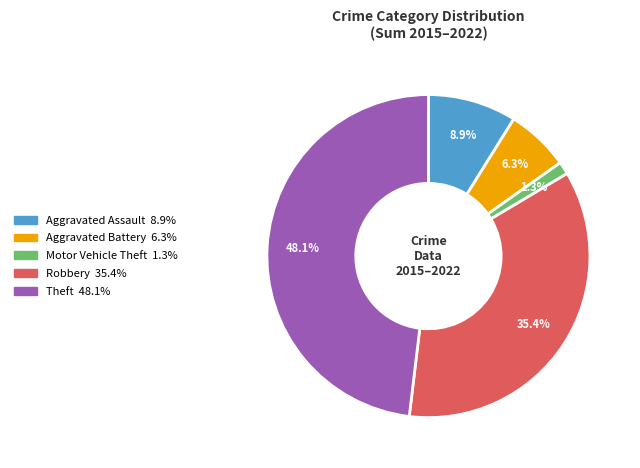

Is it true that Aggravated Assault is 9% of the pie?

True